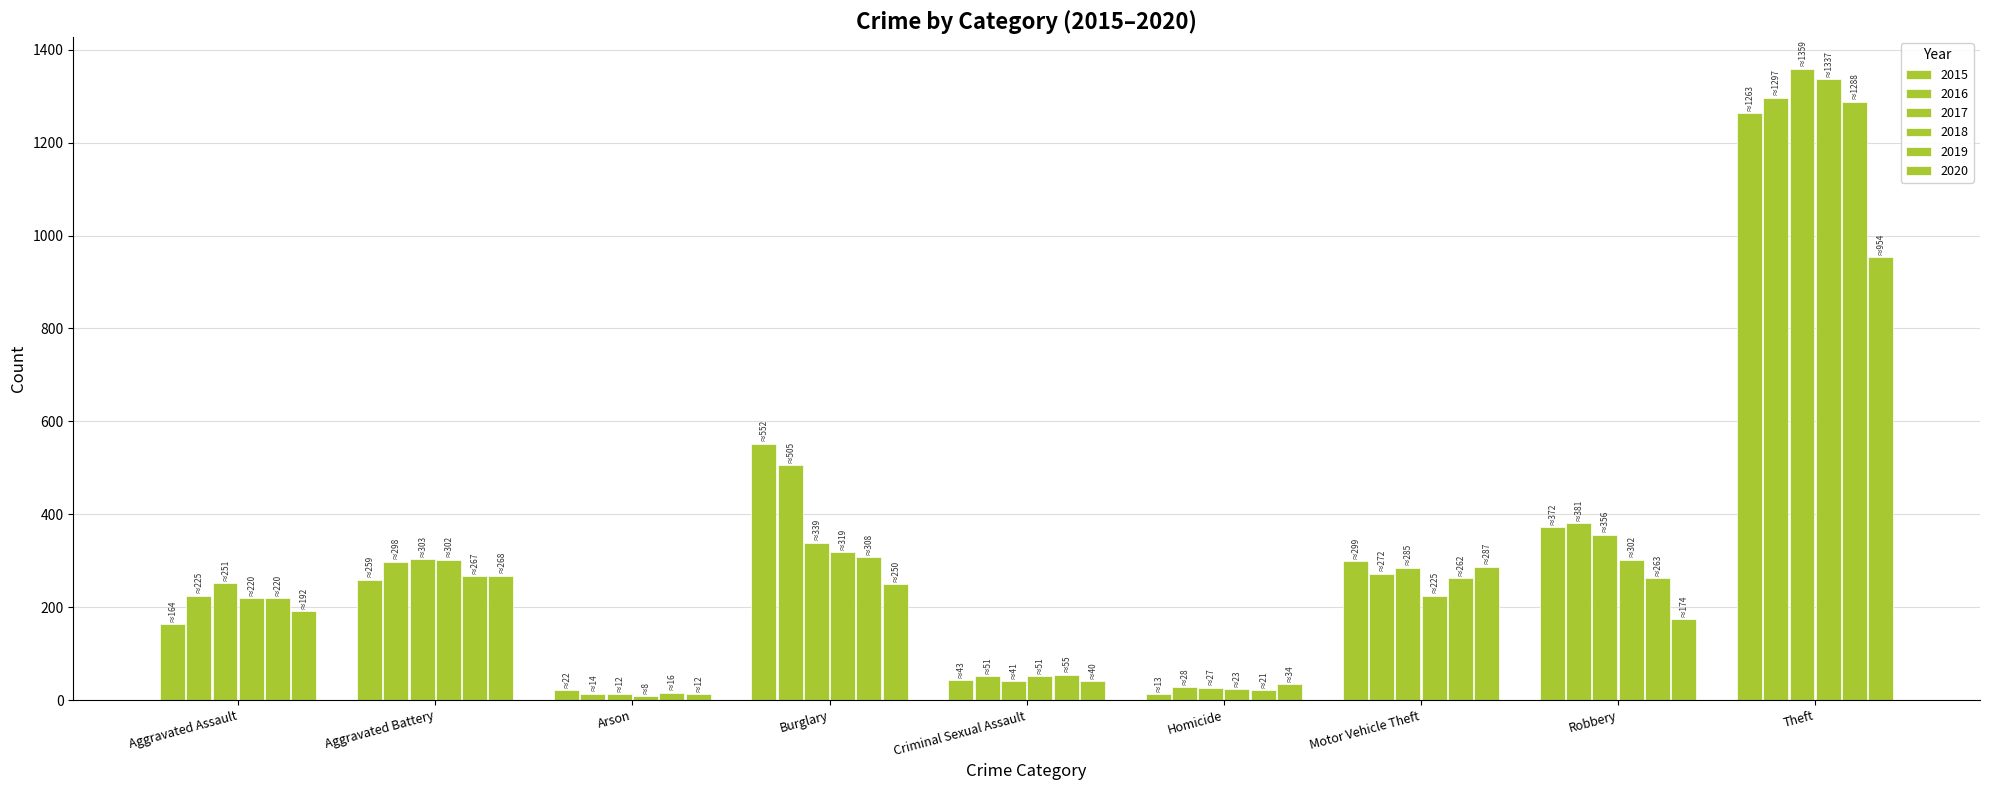

How many data points in 2015 are less than 259?

4